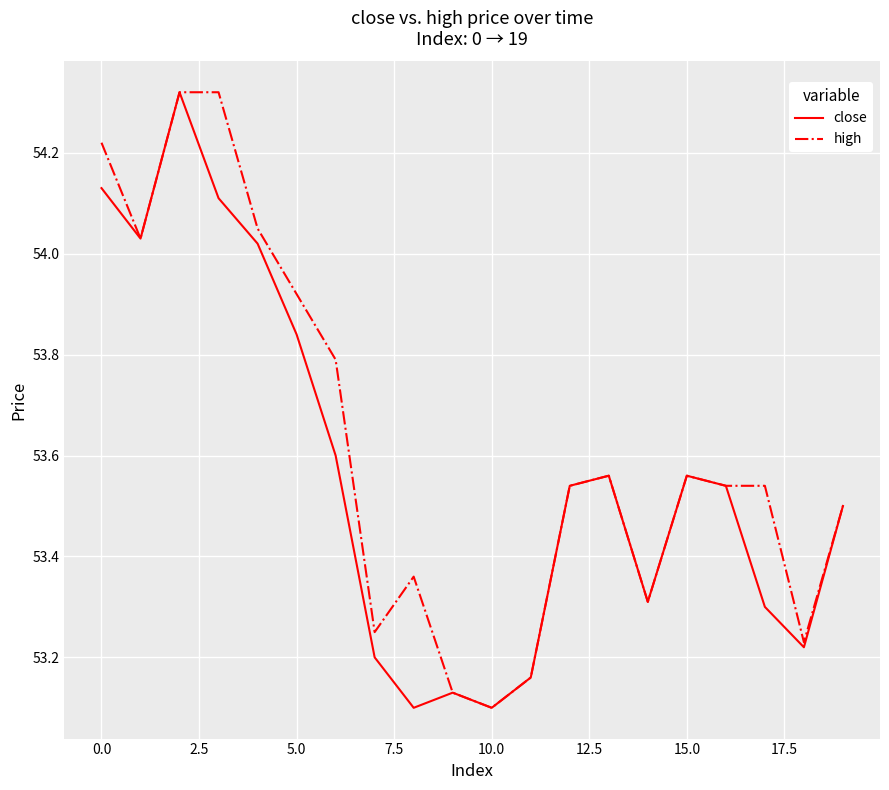

What is the difference between the maximum and minimum values in the close series?

1.2